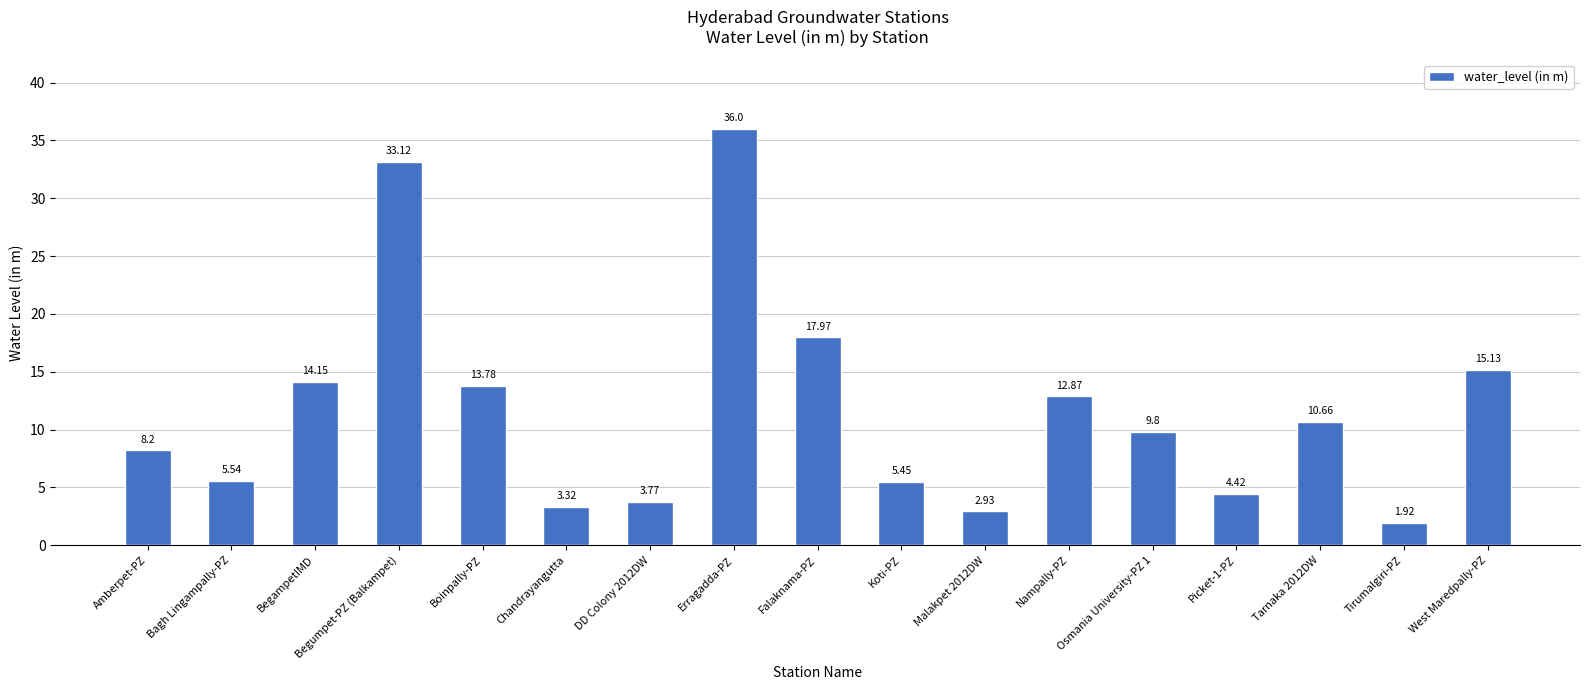

What is the difference between the second highest and minimum values?

31.2